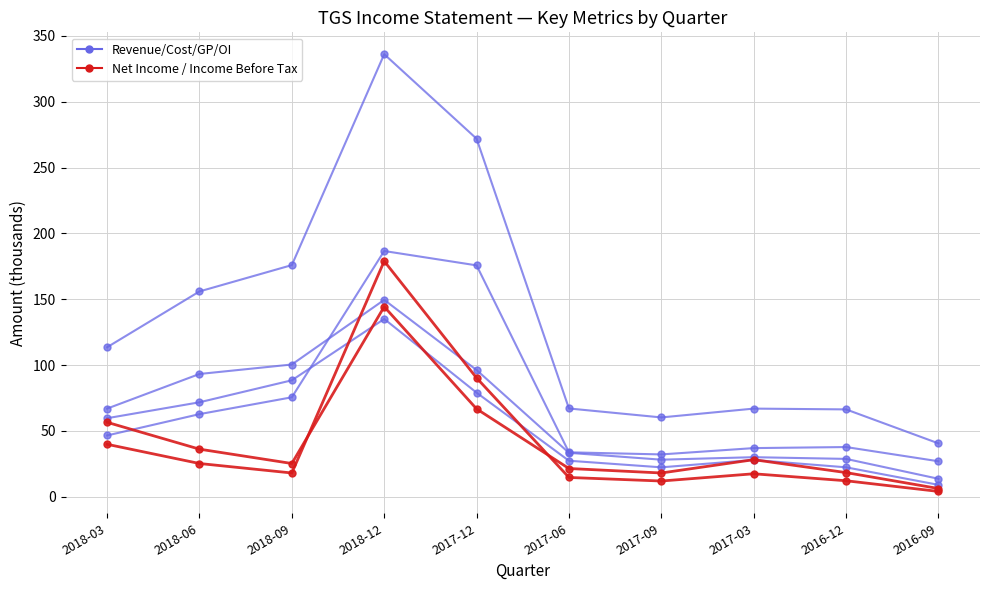

Count the number of data series in this chart.

6